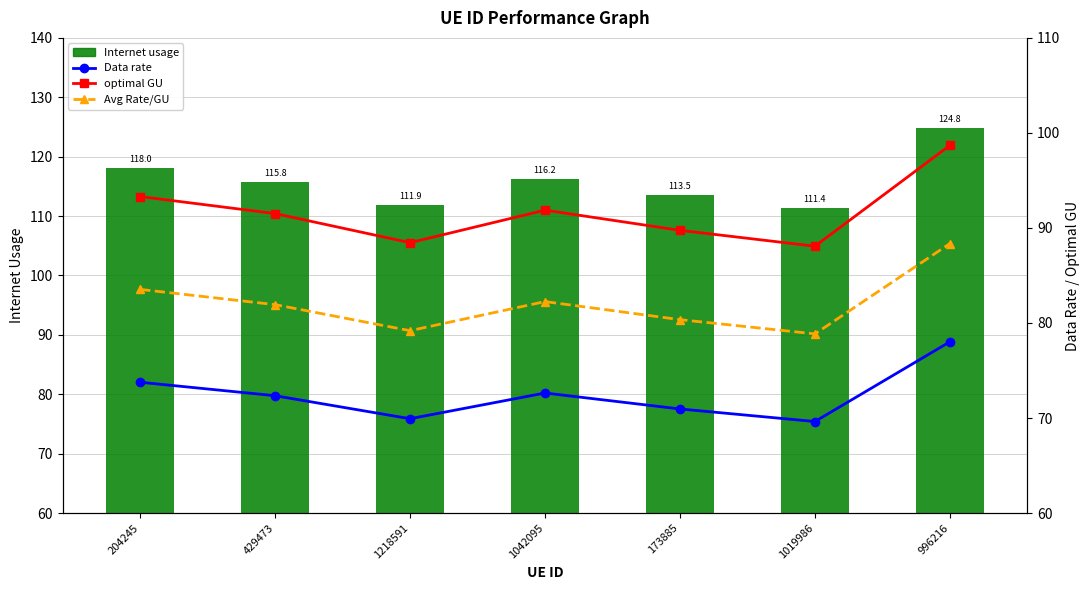

The optimal GU series shows 98.7 at 996216. True or false?

True